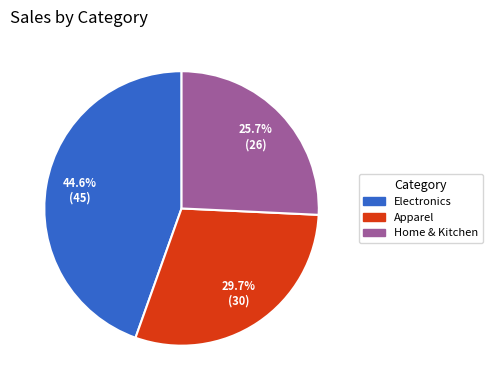

What percentage is the Home & Kitchen slice, to the nearest percent?

26%